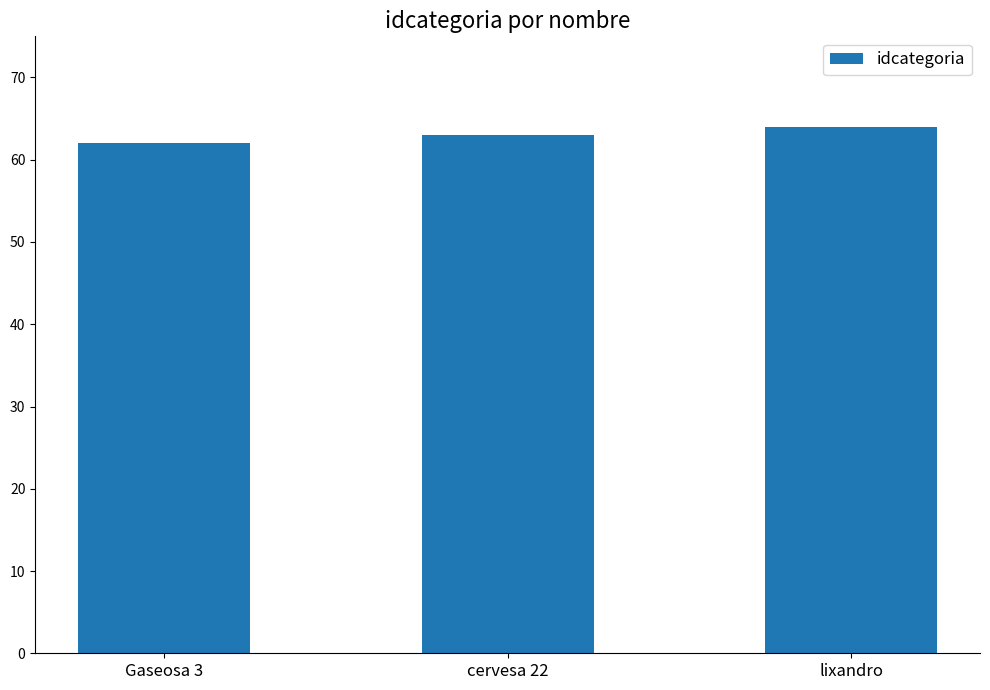

Between Gaseosa 3 and lixandro, which is larger?

lixandro